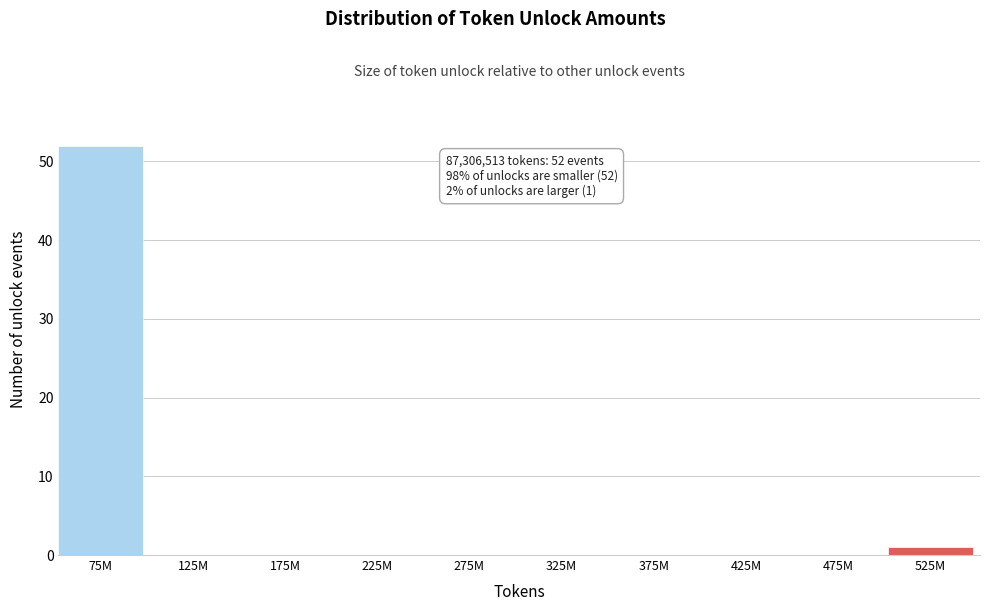

Reading right to left, list all the values displayed in this chart.

525M=1	475M=0	425M=0	375M=0	325M=0	275M=0	225M=0	175M=0	125M=0	75M=52